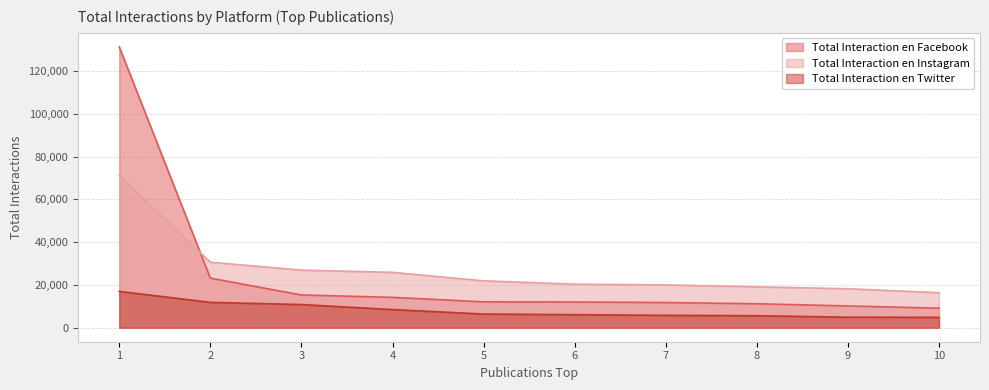

True or false: Total Interaction en Twitter has a value of 1563 at 9.

False